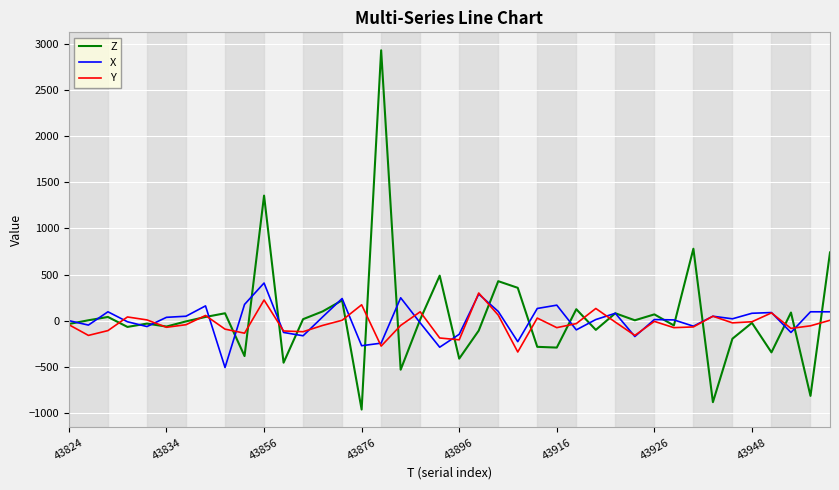

Which series has the widest spread of values?

Z